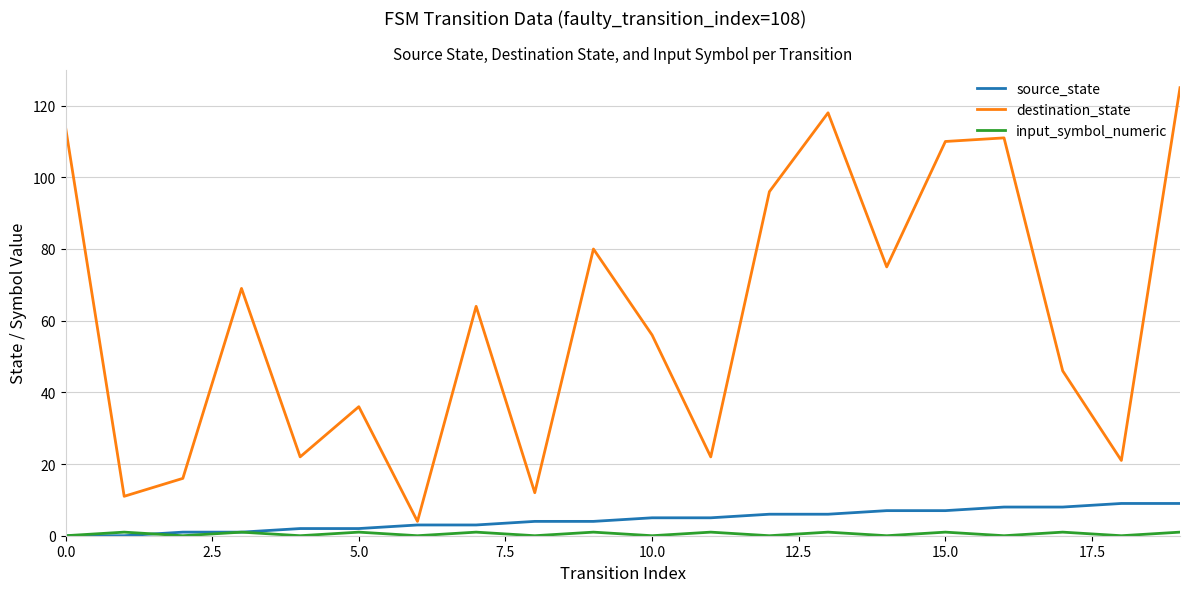

Which series has the largest total across all categories?

destination_state